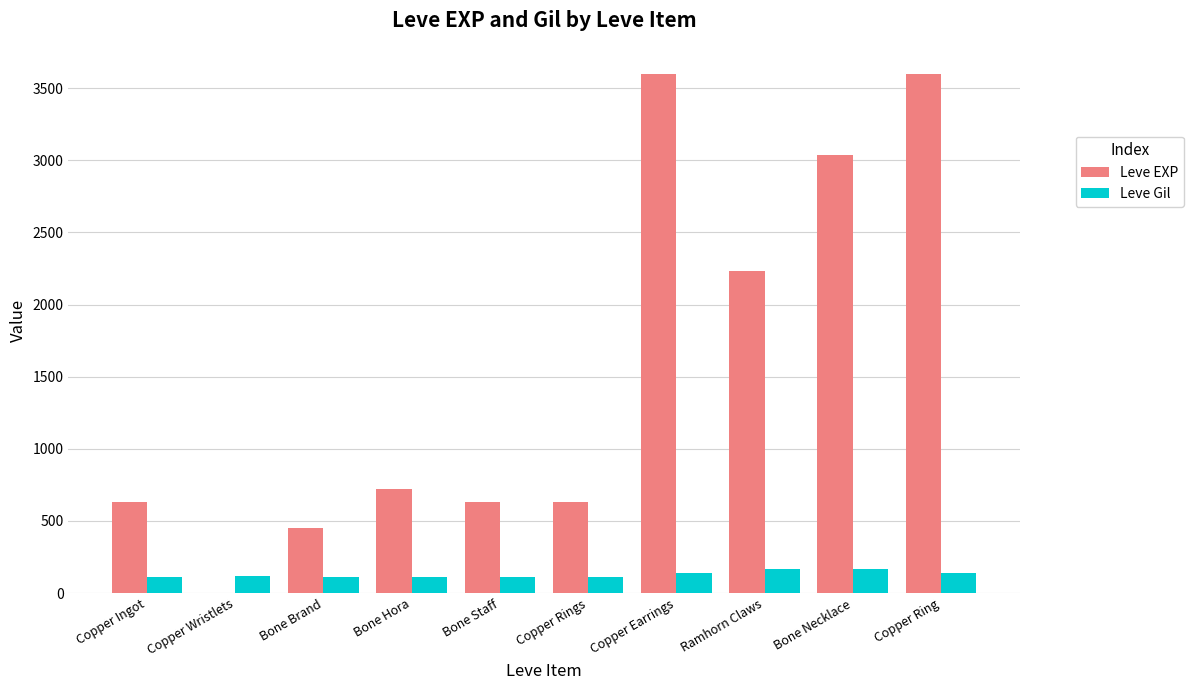

Which series has the widest spread of values?

Leve EXP